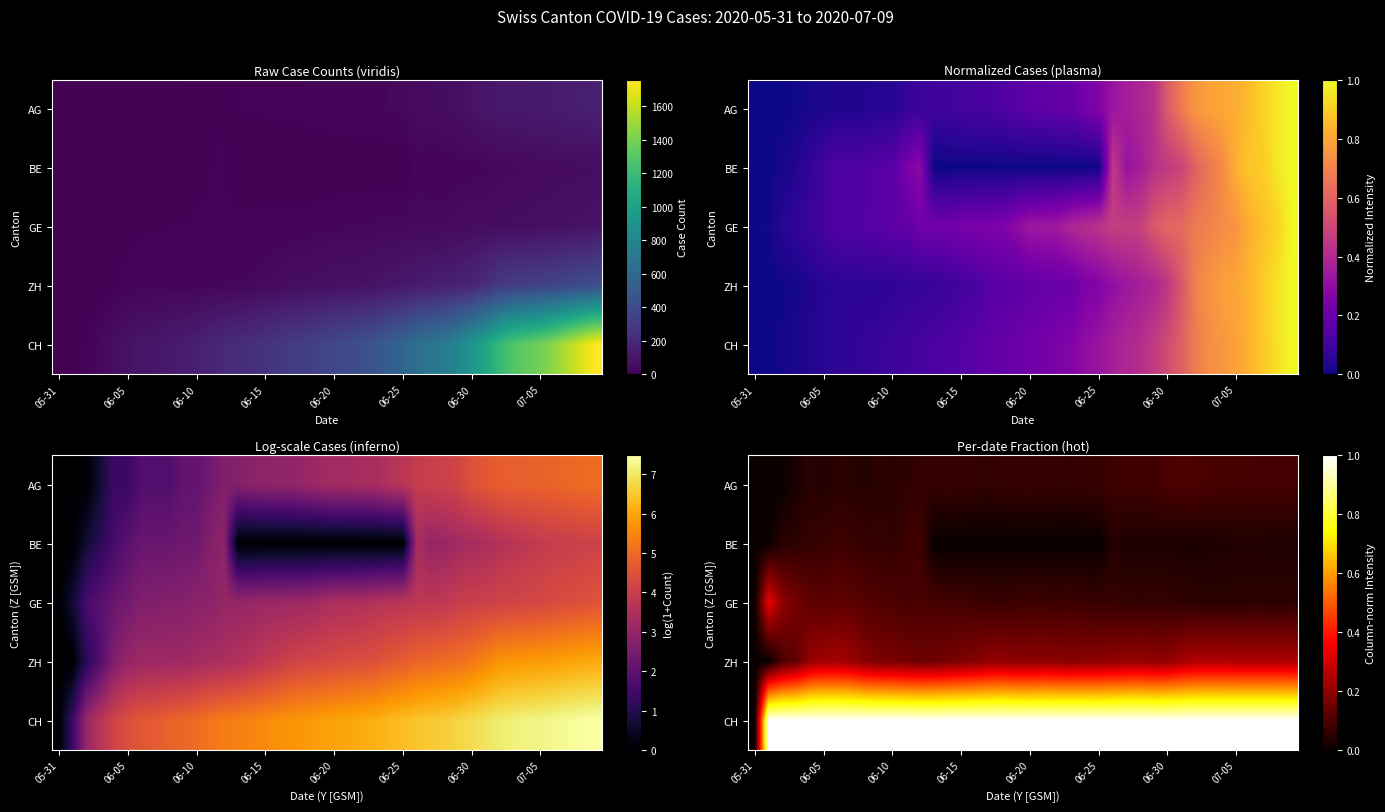

What is the sum of all AG values?

2.6